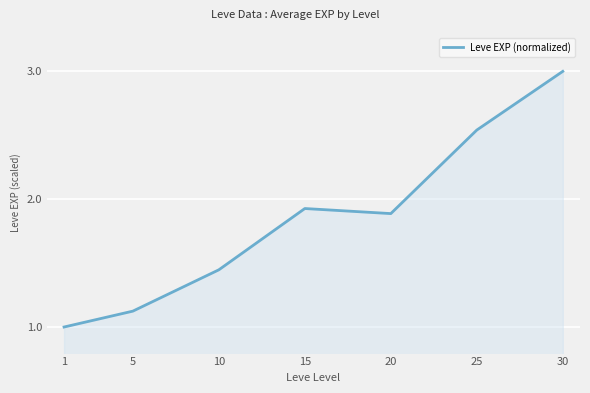

The value at 20 is 3.3. True or false?

False